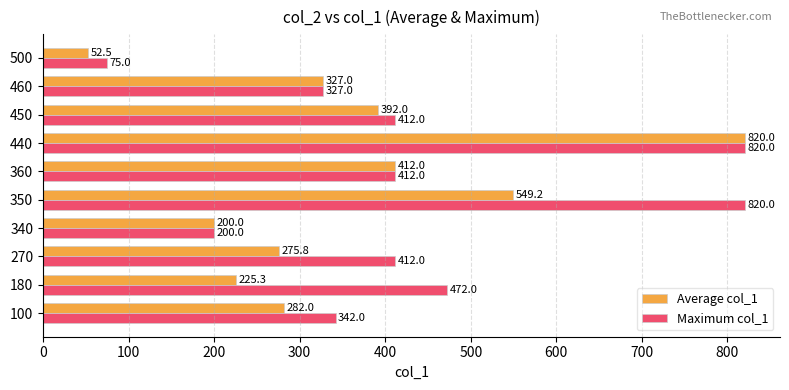

Is the value of Average col_1 at 340 greater than the value of Maximum col_1 at 270?

No